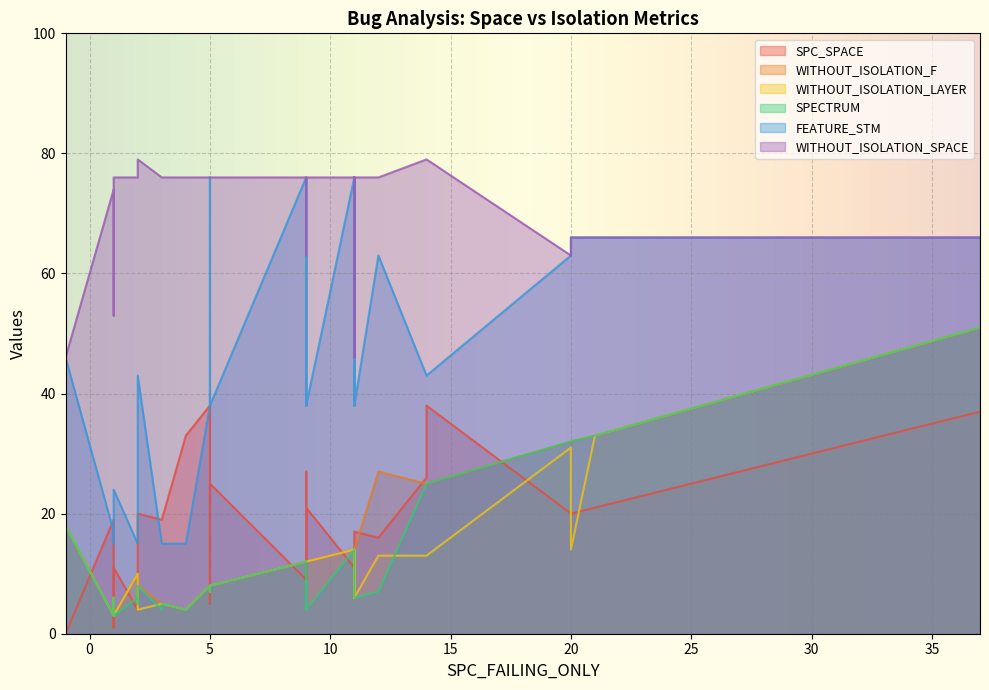

True or false: FEATURE_STM and WITHOUT_ISOLATION_LAYER intersect in this chart.

False